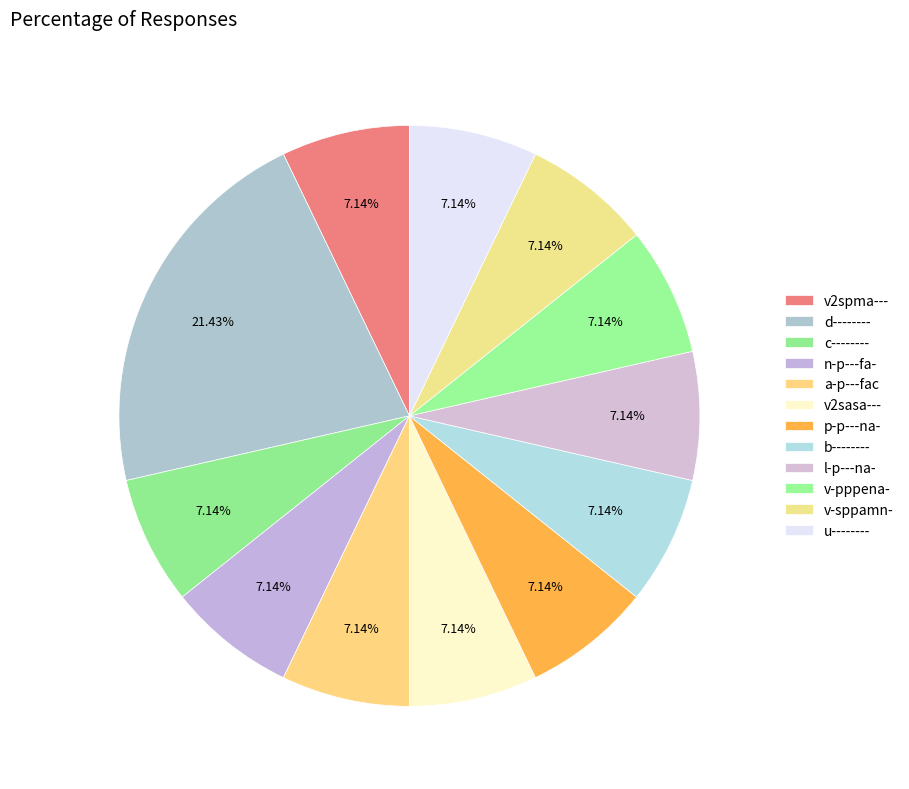

Is there any slice that represents more than half of the pie?

No